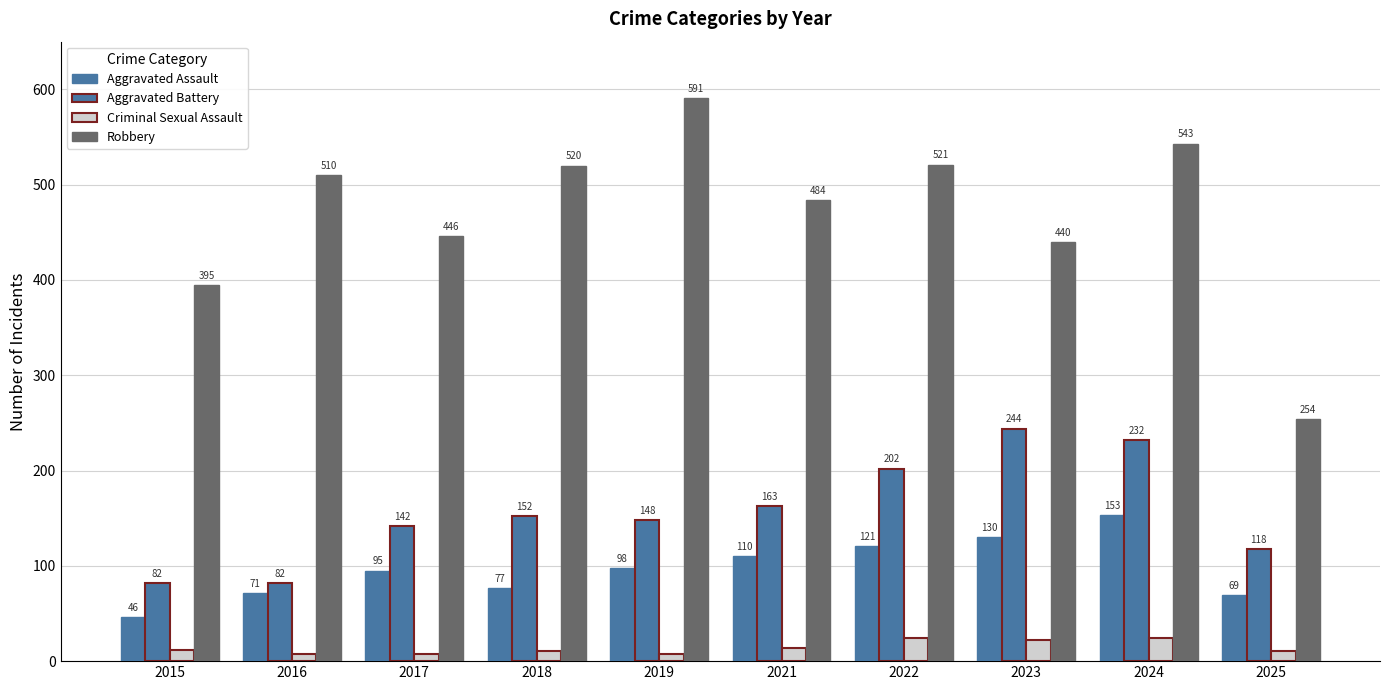

Which series changed the most between 2016 and 2022?

Aggravated Battery